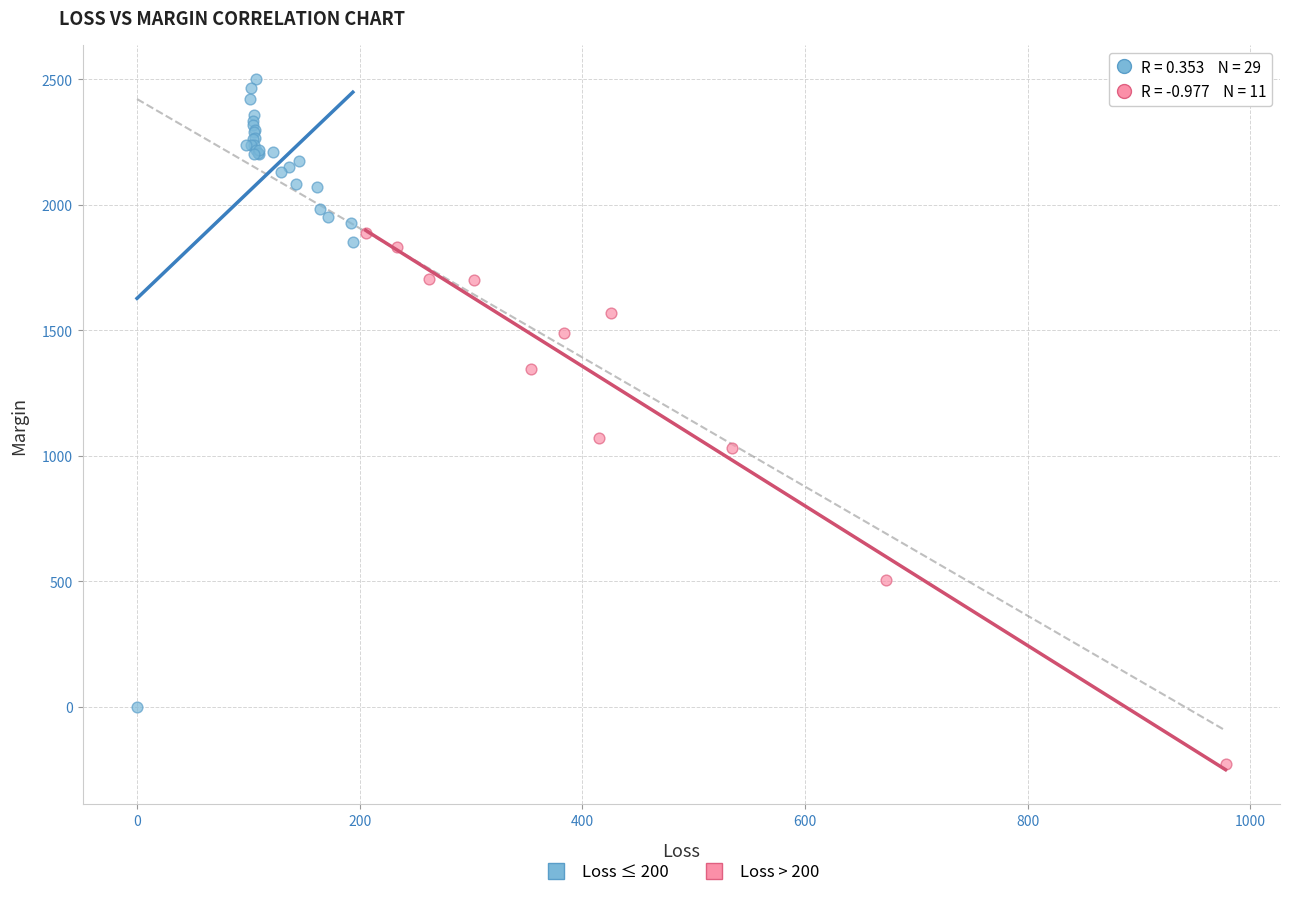

Which series has the widest spread of Y values?

Loss ≤ 200